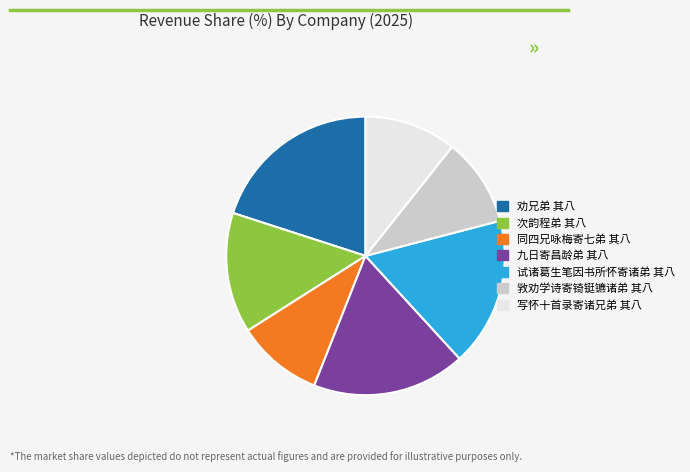

The 次韵程弟 其八 slice represents 19% of the pie. True or false?

False